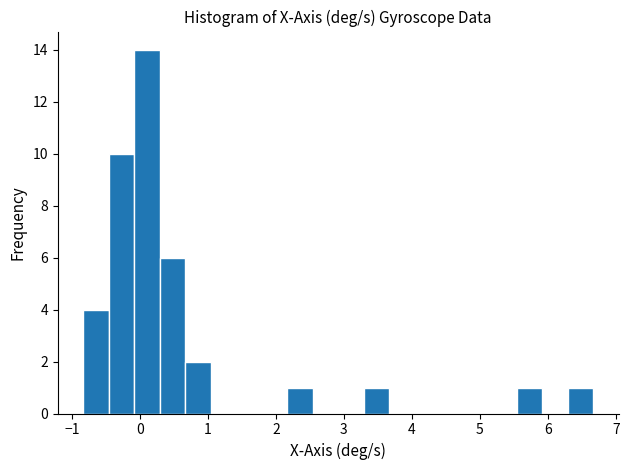

Read against the x-axis, roughly where is the centre of the tallest bar?

0.1